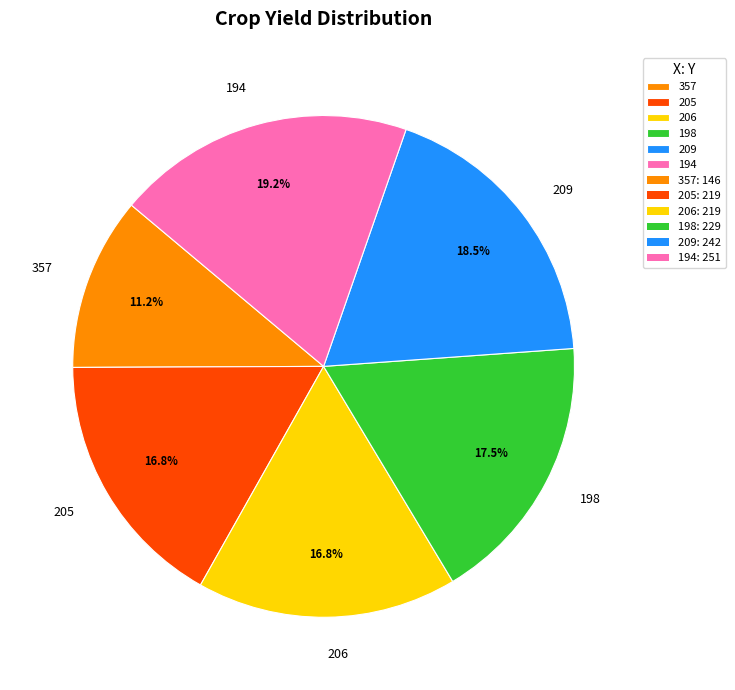

Which category has the smallest portion of the pie?

357